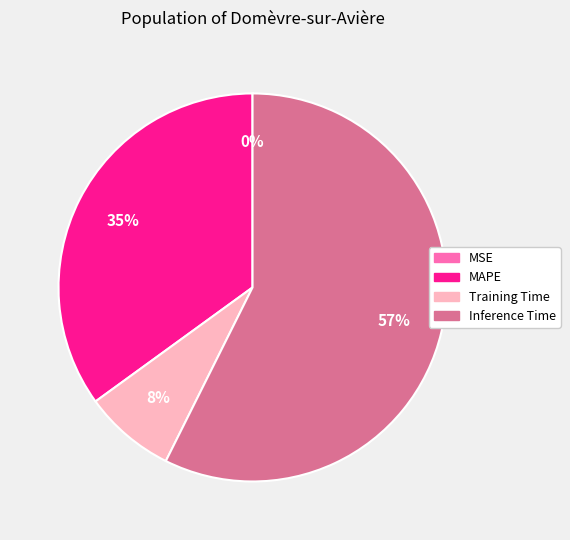

Does any single category account for the majority?

Yes